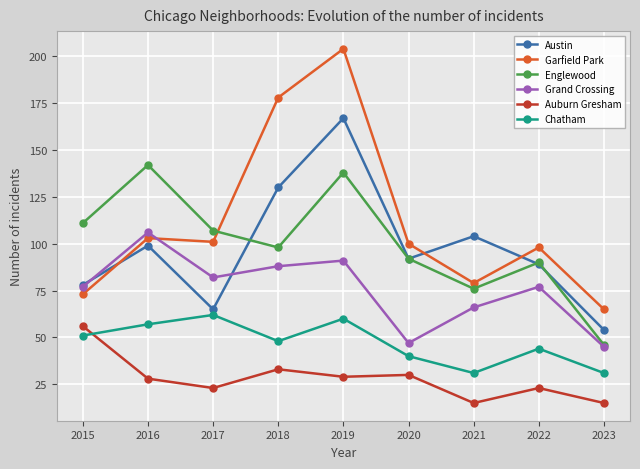

What is the value of the Chatham point at the 3rd from the left?

62